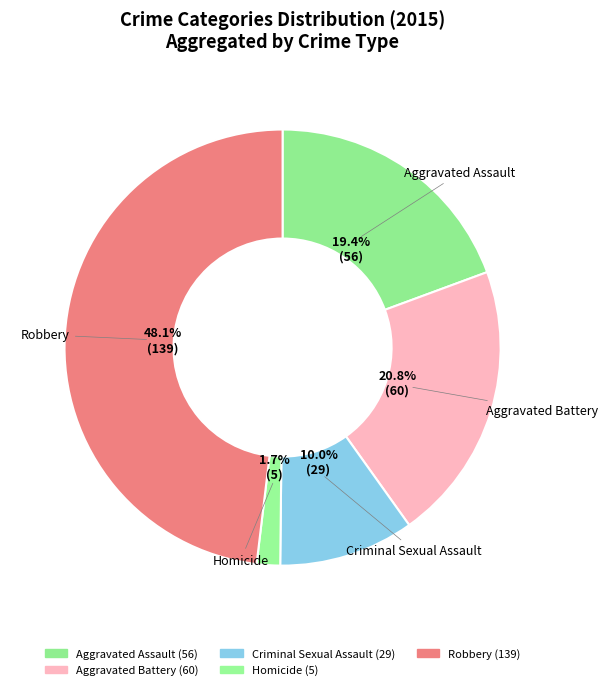

What is the smallest slice in the pie chart?

Homicide